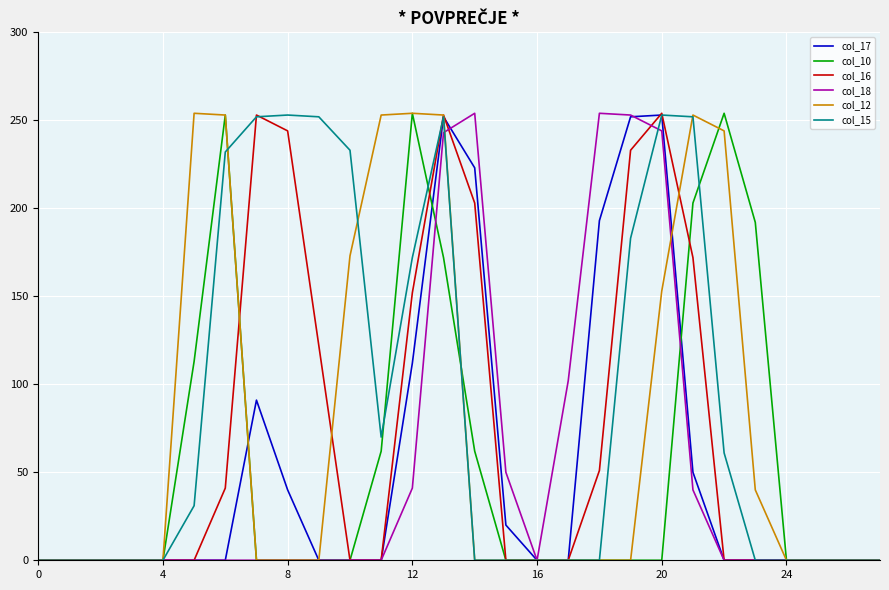

What is the maximum value shown in the chart?

254